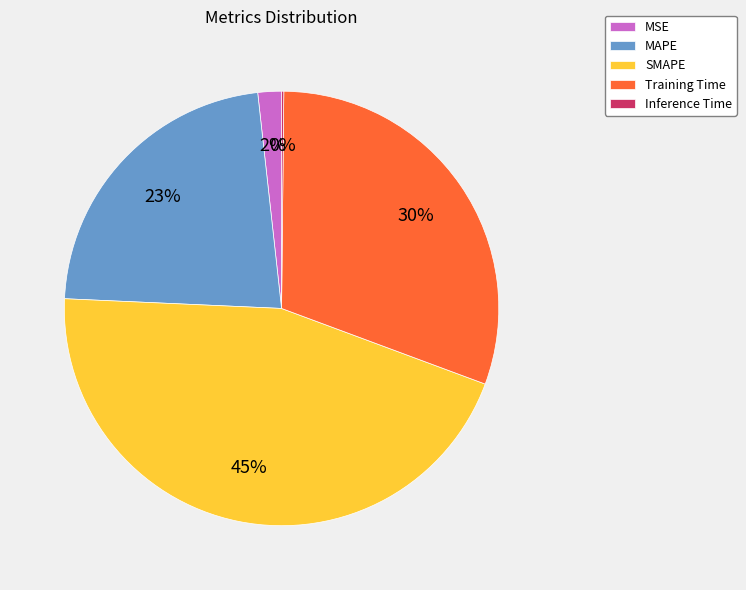

Does any single category account for the majority?

No